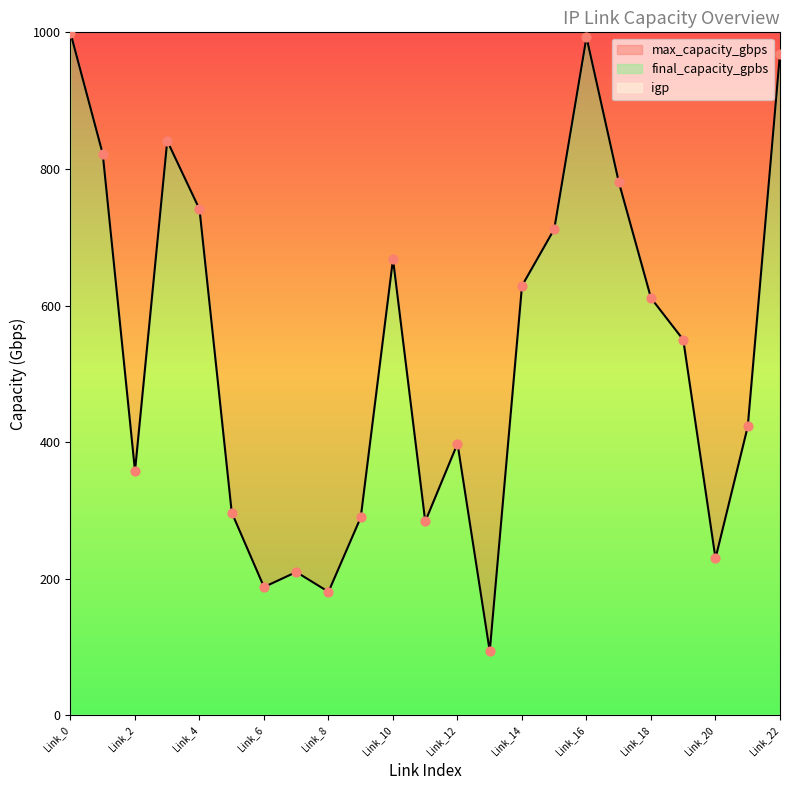

Which series has the widest spread of Y values?

final_capacity_gpbs